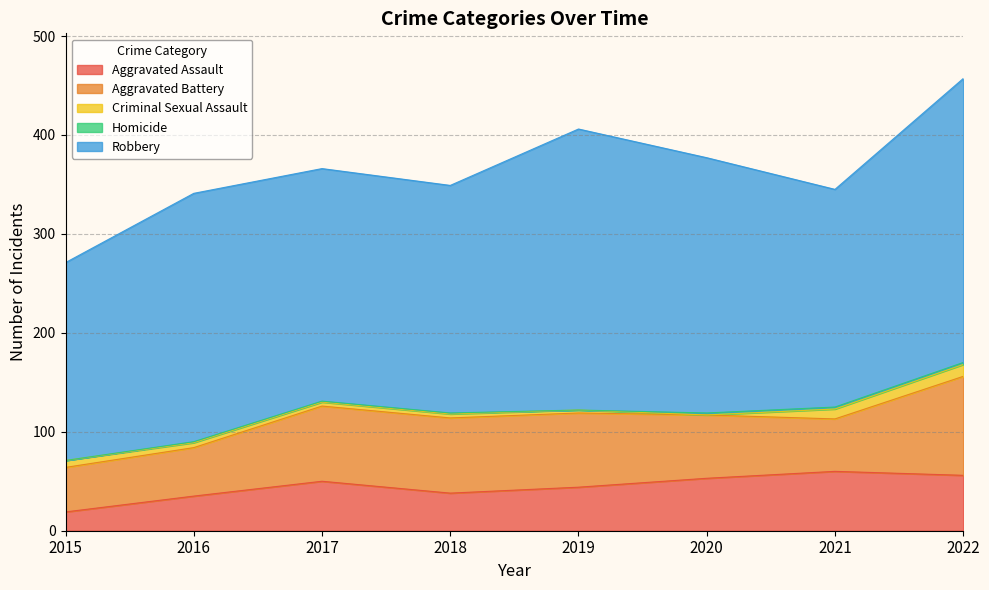

At which category does Aggravated Assault reach its first local valley?

2018